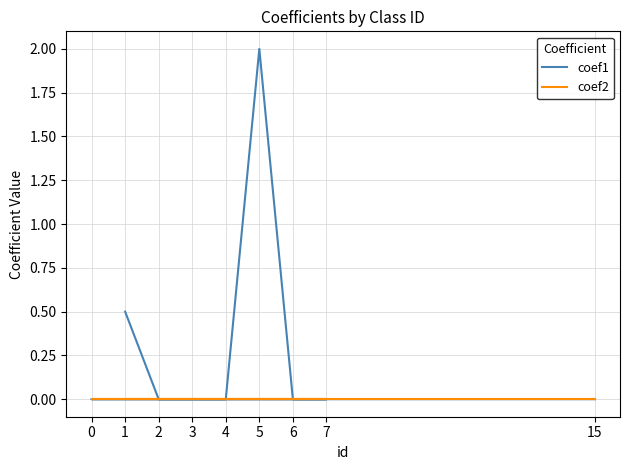

Which label corresponds to the largest value in the chart?

5